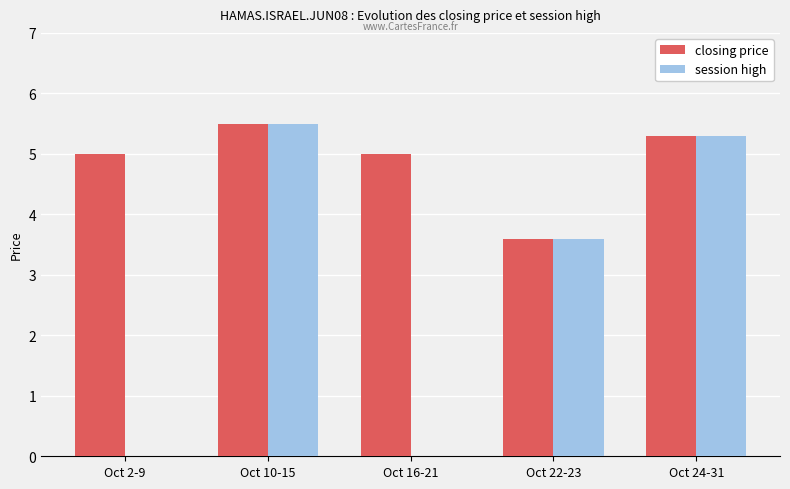

What is the difference between the closing price values at Oct 2-9 and Oct 10-15?

0.5